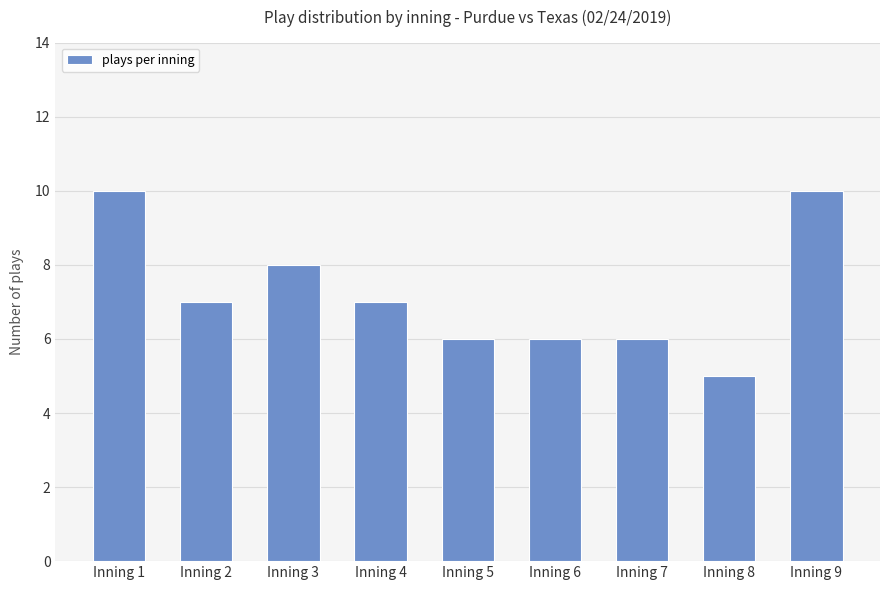

The chart shows a value of 7 at Inning 4. True or false?

True